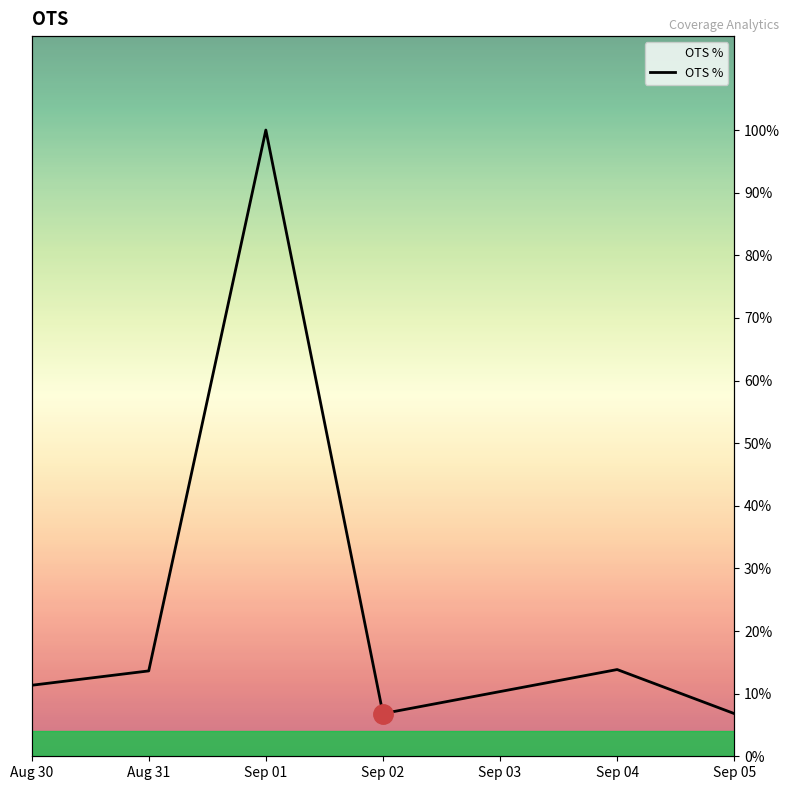

At which category does the chart reach its peak across all series?

Sep 01